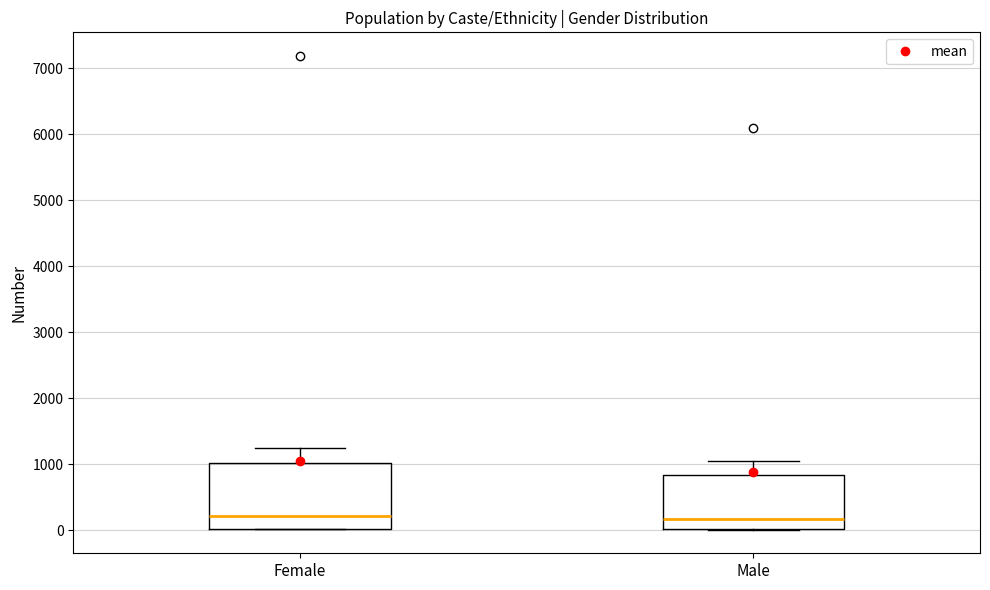

Comparing the boxes themselves (not the whiskers), which one is the tallest?

Female